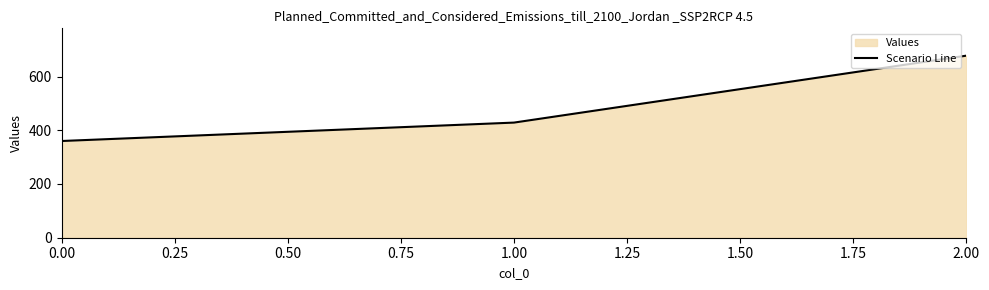

Between 2.00 and 0.00, which is larger?

2.00